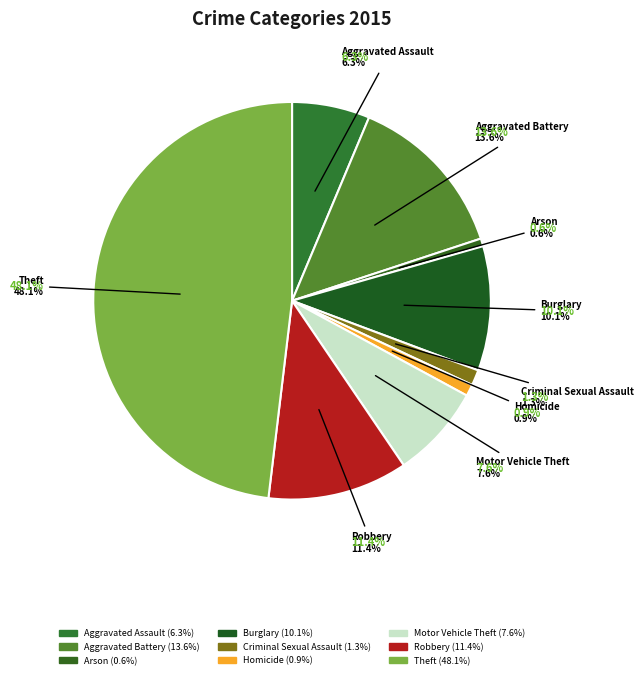

Rank the categories by value from highest to lowest.

Theft, Aggravated Battery, Robbery, Burglary, Motor Vehicle Theft, Aggravated Assault, Criminal Sexual Assault, Homicide, Arson